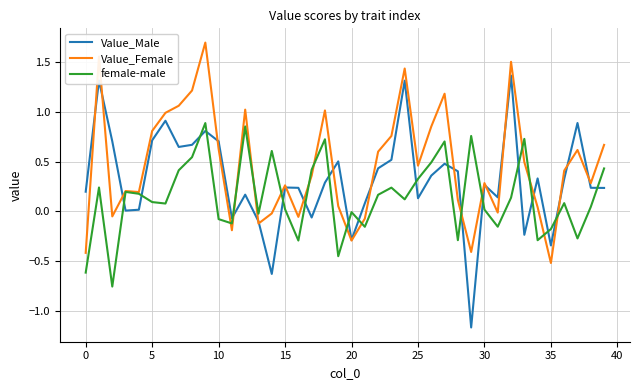

List the series in order of their overall mean, lowest first.

female-male, Value_Male, Value_Female